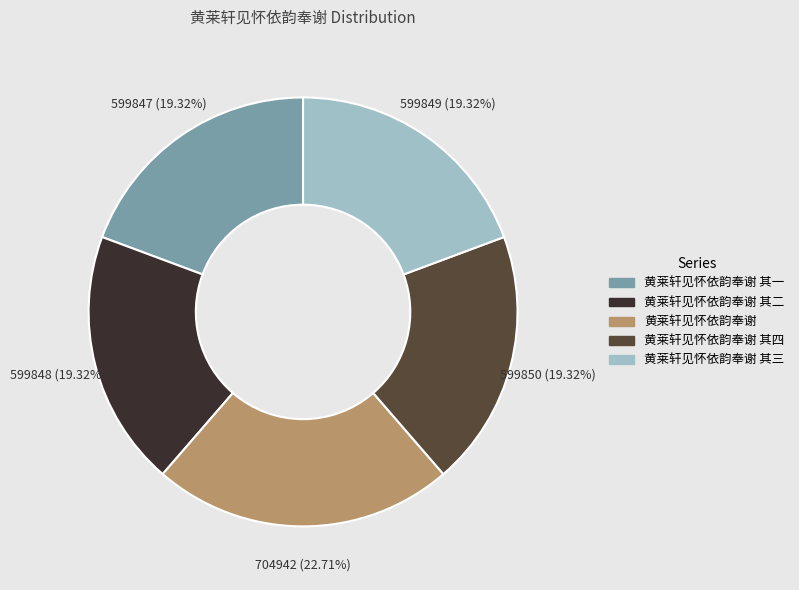

True or false: 黄莱轩见怀依韵奉谢 其二 accounts for 19% of the total.

True